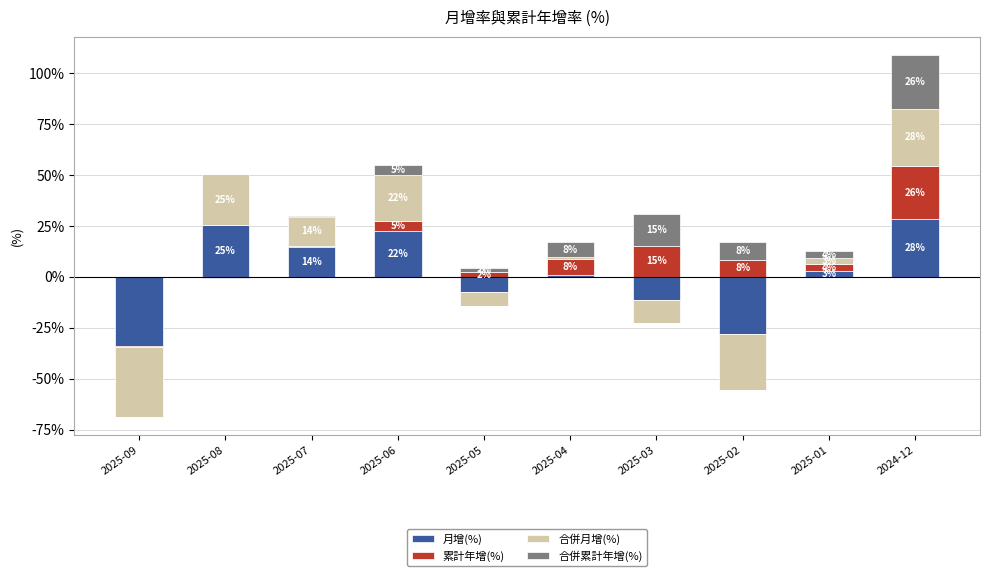

What are all the series names shown in the legend?

月增(%), 累計年增(%), 合併月增(%), 合併累計年增(%)